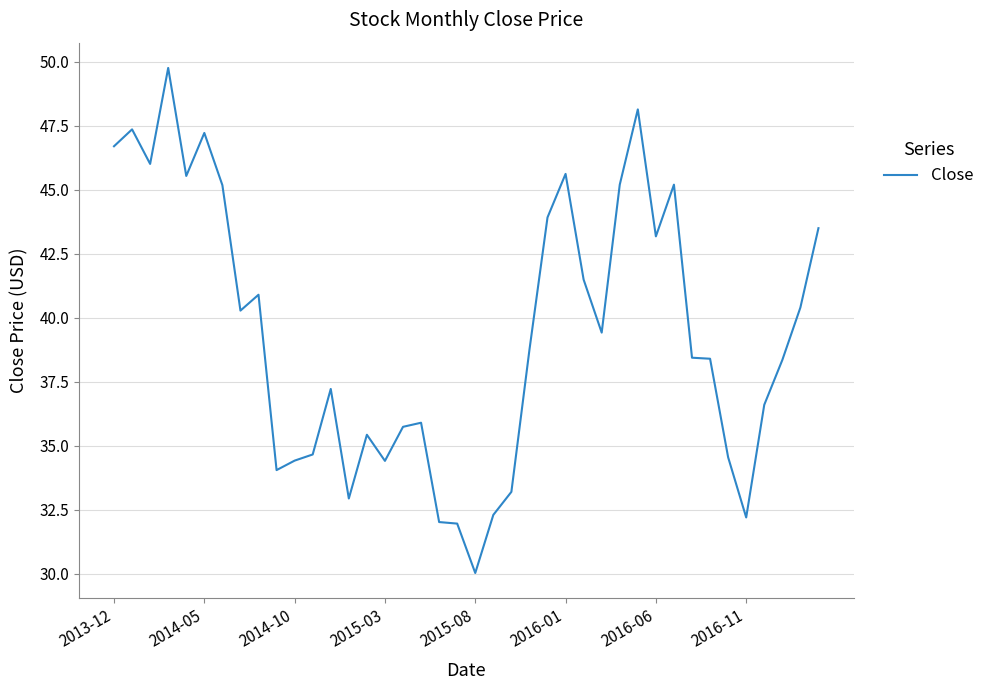

How many distinct data groups are displayed?

1